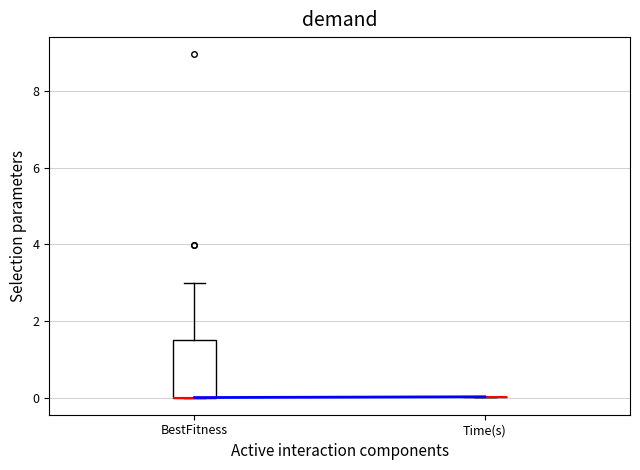

Comparing the boxes themselves (not the whiskers), which one is the tallest?

BestFitness